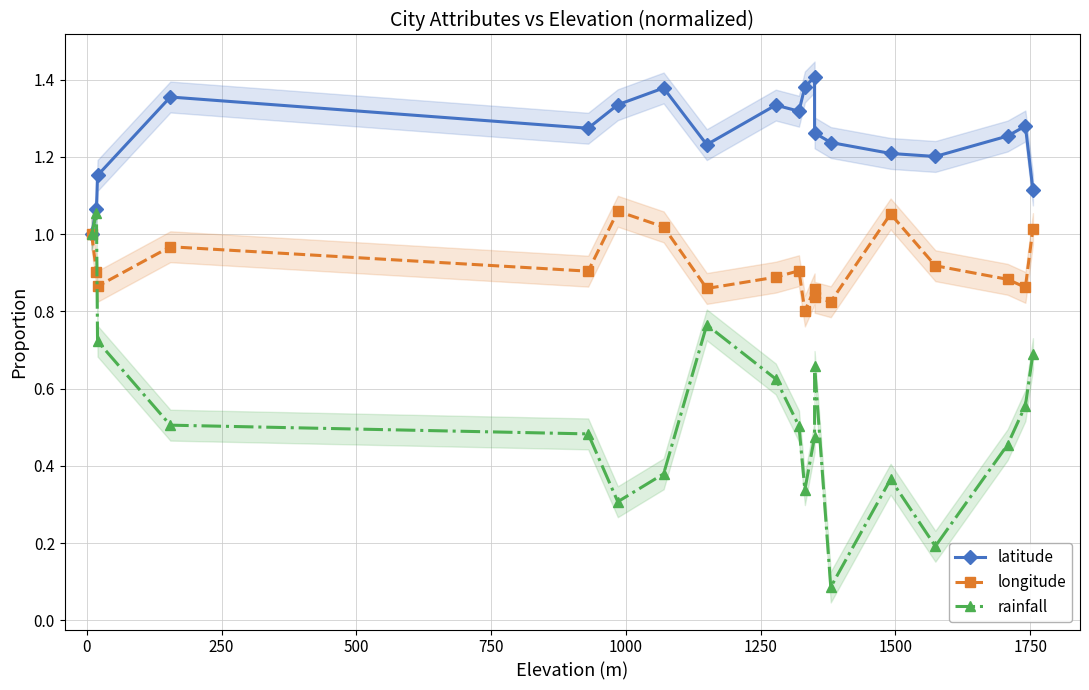

True or false: longitude and latitude cross at least once.

False